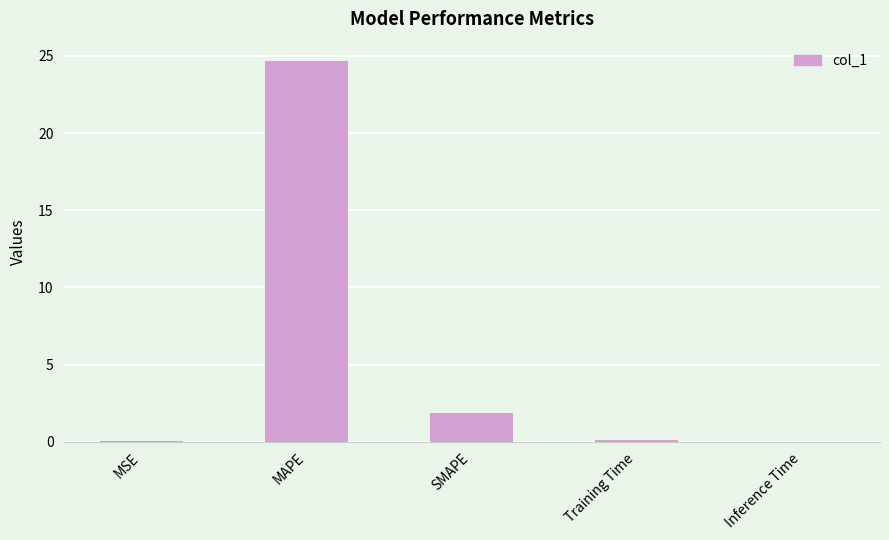

The value at Inference Time is 0.0. True or false?

True